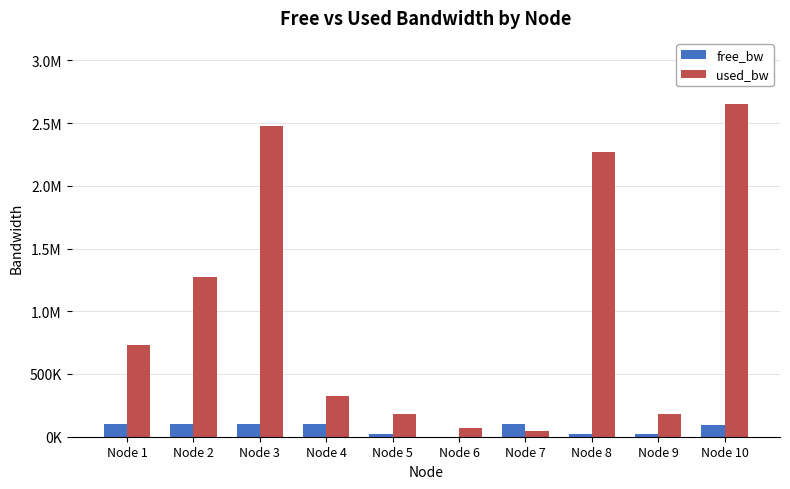

What are all the series names shown in the legend?

free_bw, used_bw